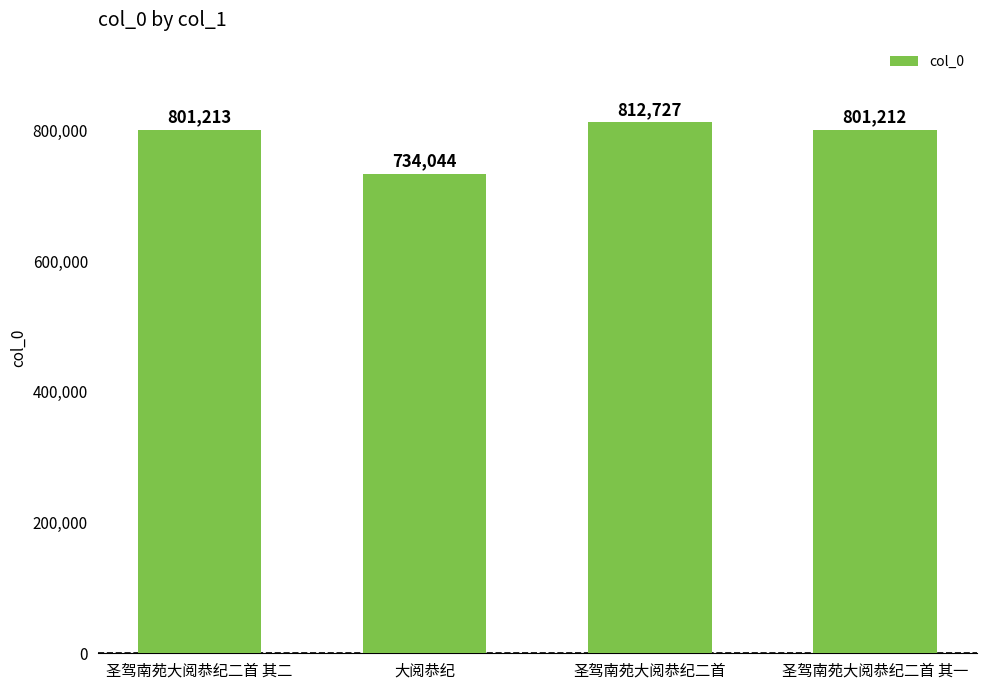

The chart shows a value of 1102548 at 圣驾南苑大阅恭纪二首 其二. True or false?

False